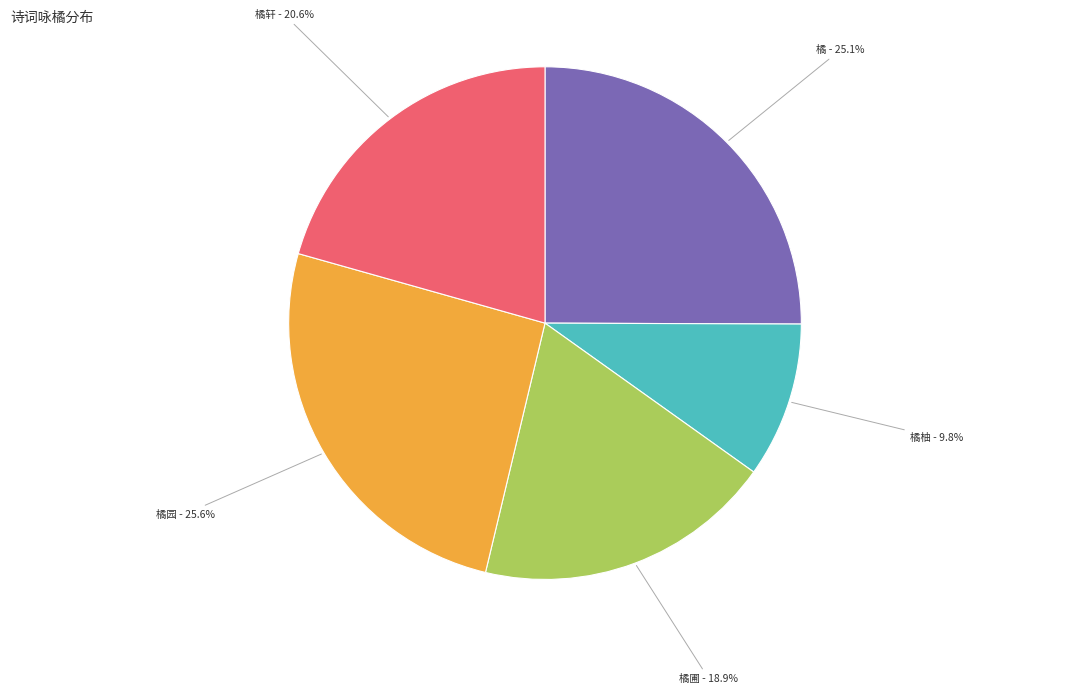

Is there a majority slice in this chart?

No